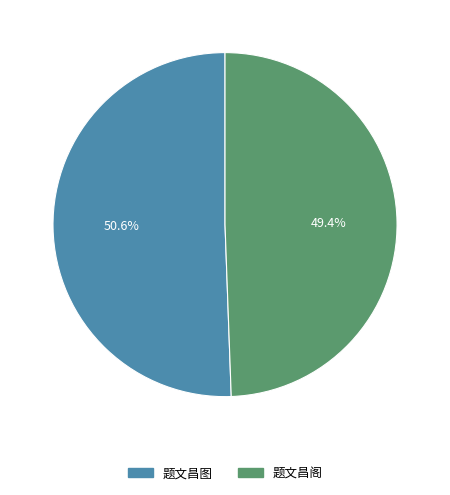

What percentage is the 题文昌阁 slice, to the nearest percent?

49%